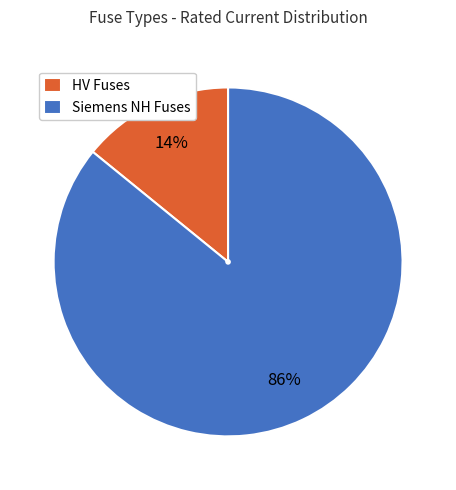

To the nearest percent, what is the difference between the HV Fuses and Siemens NH Fuses slice percentages?

72%